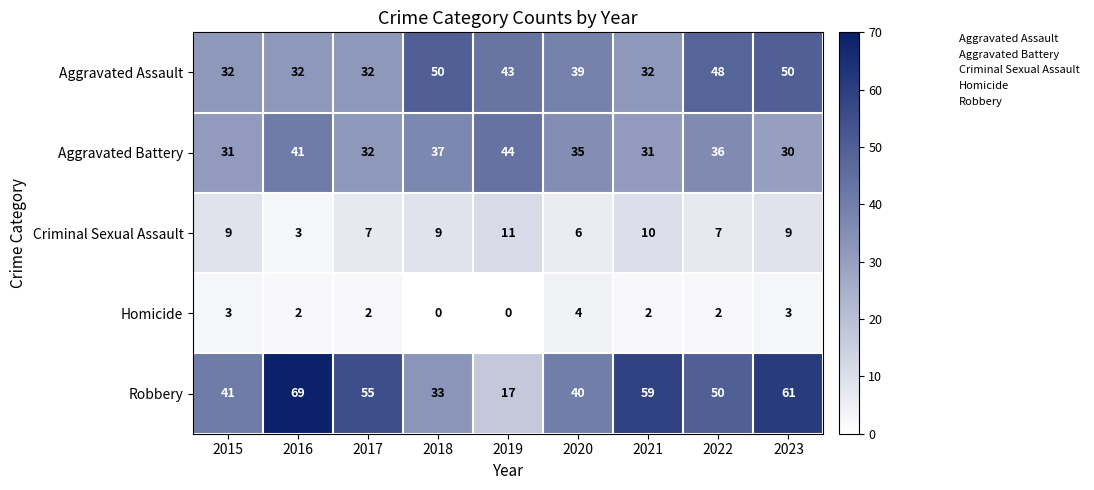

Is it true that Aggravated Battery equals 44 at 2019?

True